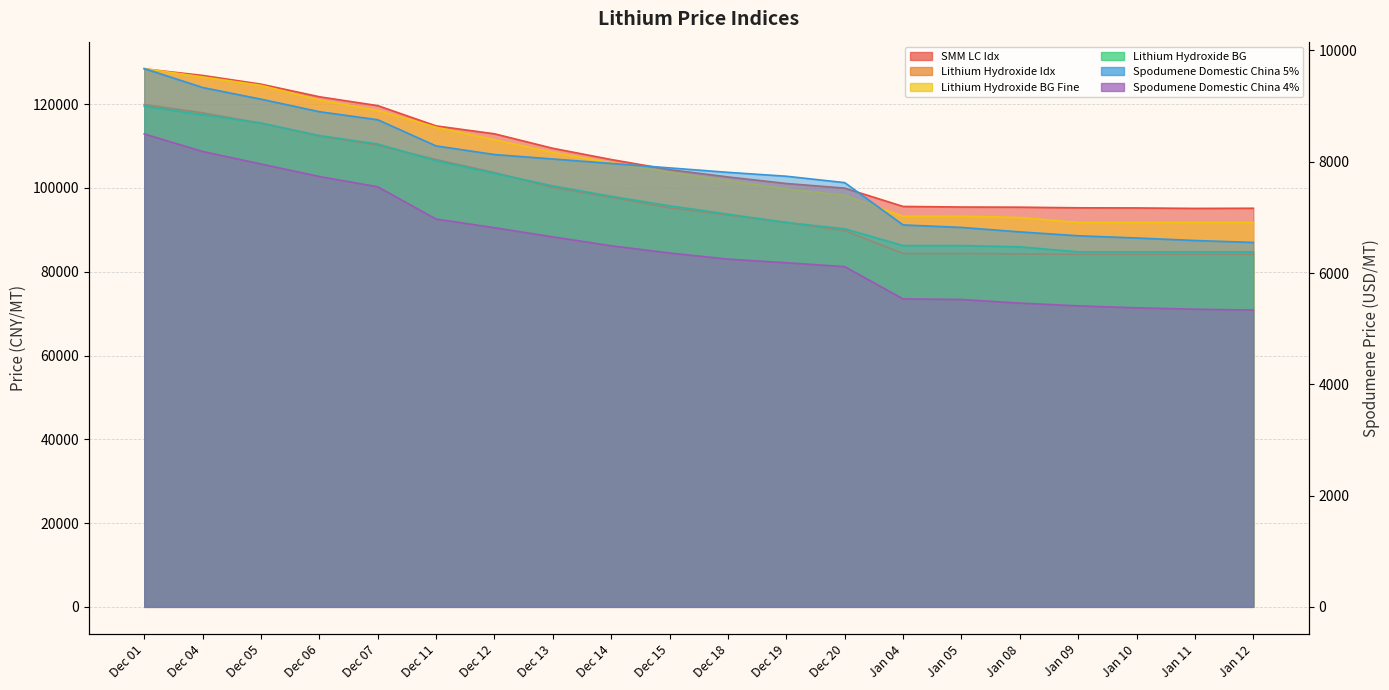

True or false: Lithium Hydroxide Idx and Lithium Hydroxide BG Fine intersect in this chart.

False